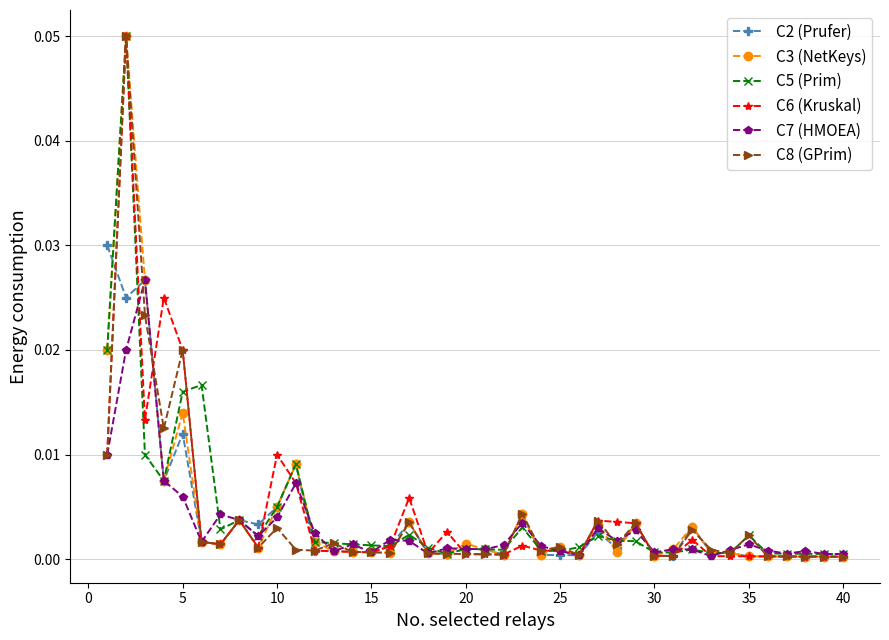

True or false: C5 (Prim) has more than 0 points higher than both neighbors.

True